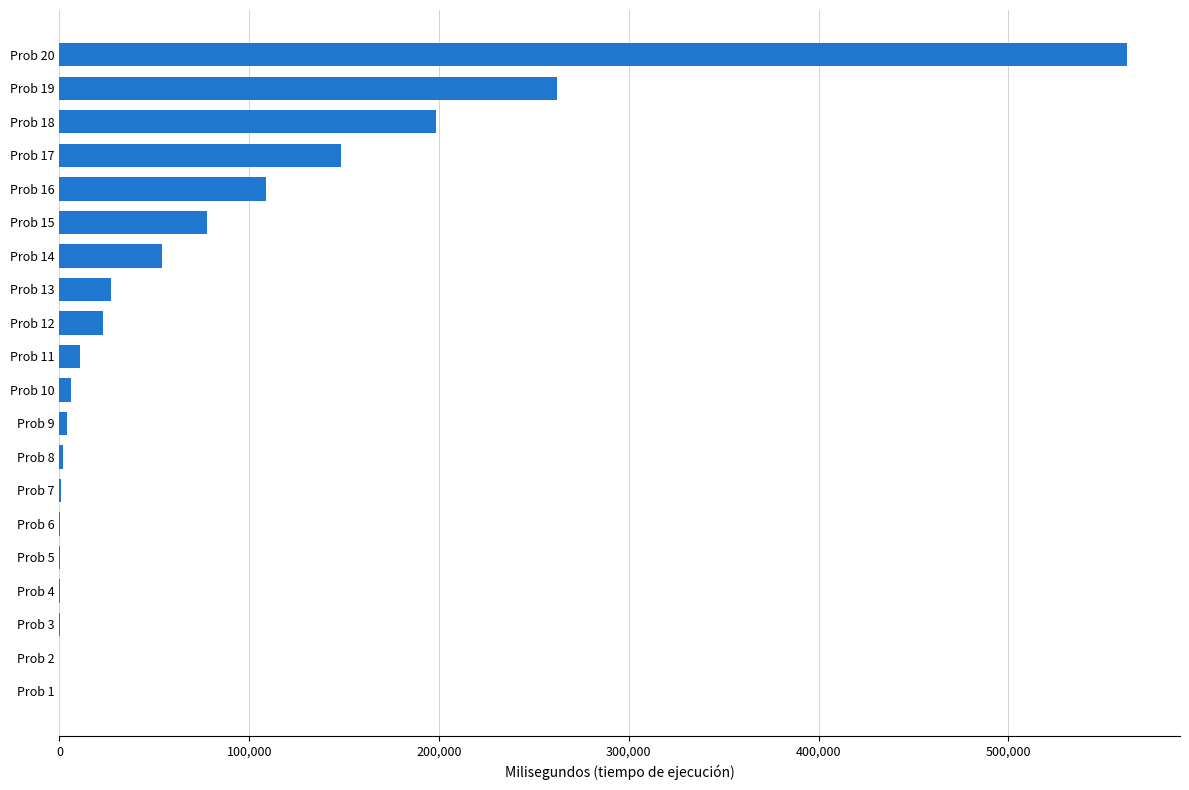

At which label is the value closest to 281134?

Prob 19